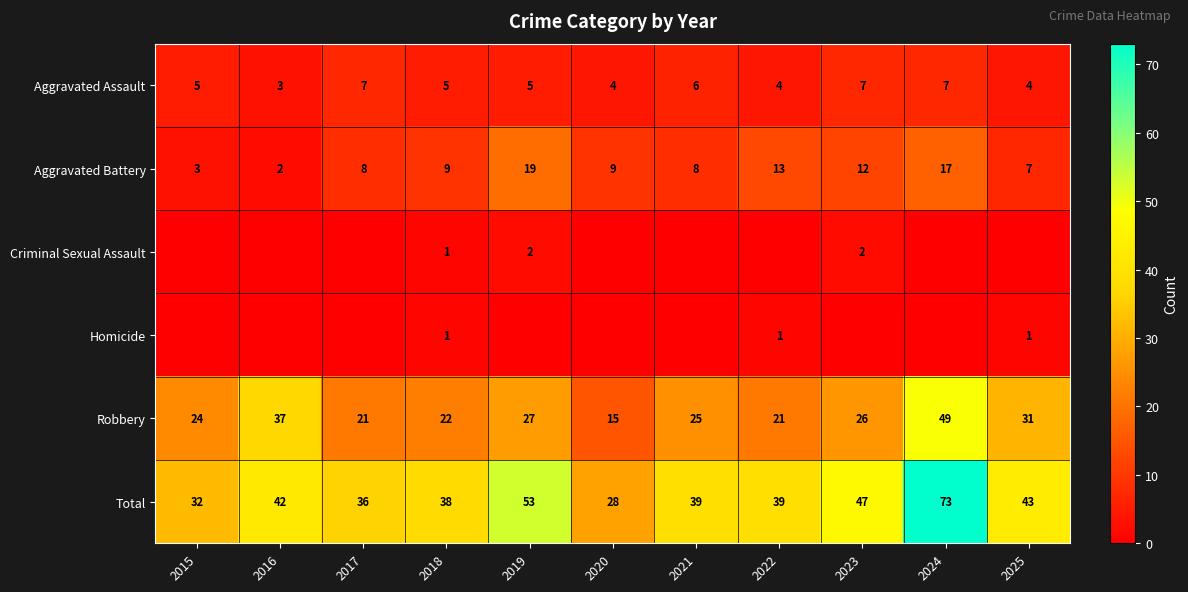

What is the difference between the maximum and minimum values in the Aggravated Battery series?

17